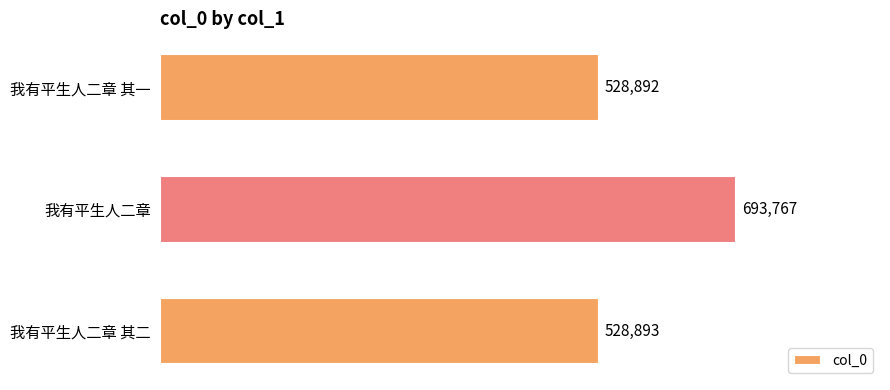

Which category has the highest value across all series?

我有平生人二章